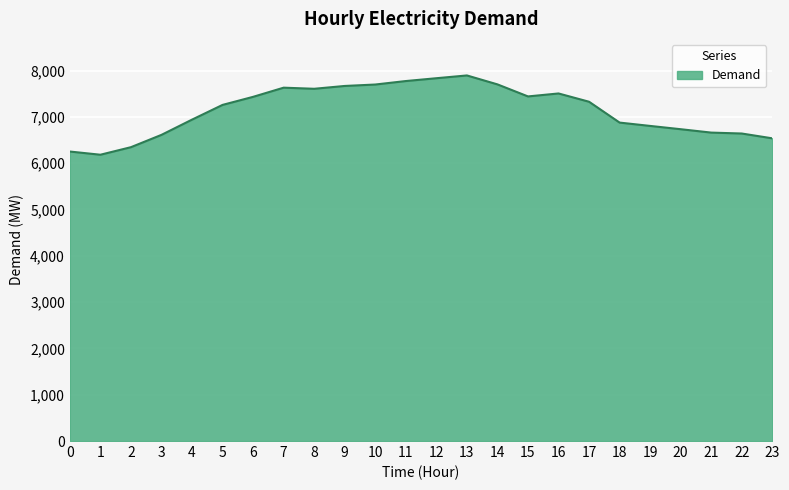

Which has a higher value, 12 or 8?

12